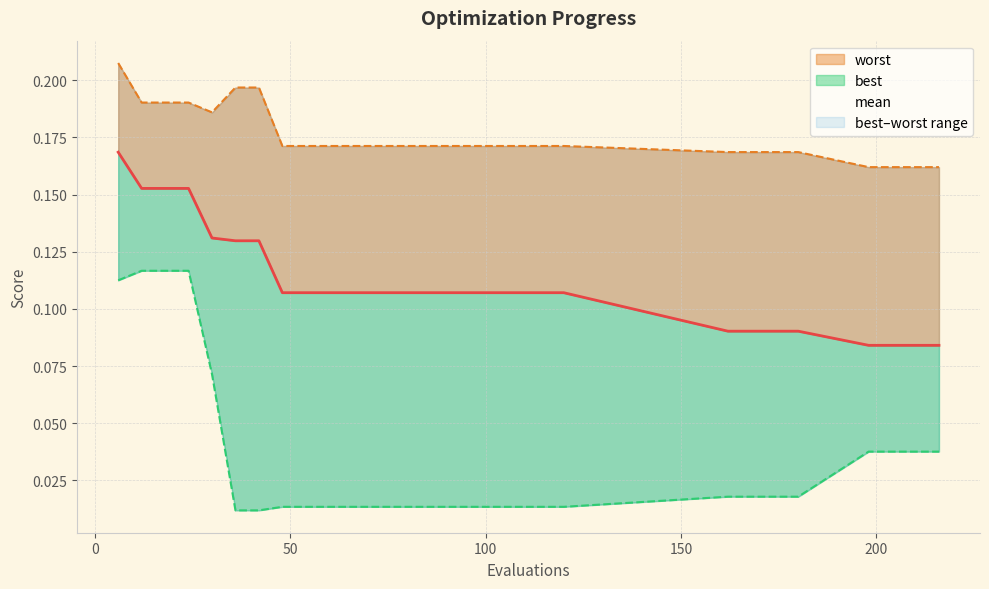

What is the greatest value displayed?

0.2